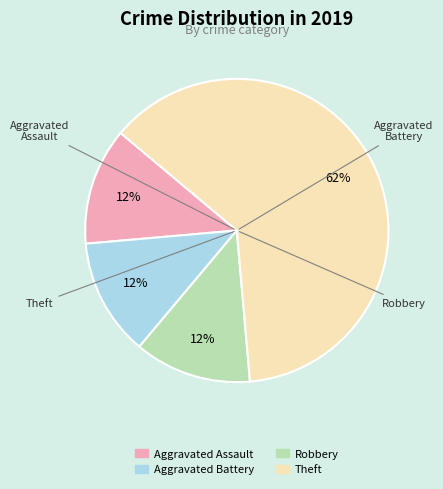

Between Theft and Aggravated Assault, which is larger?

Theft